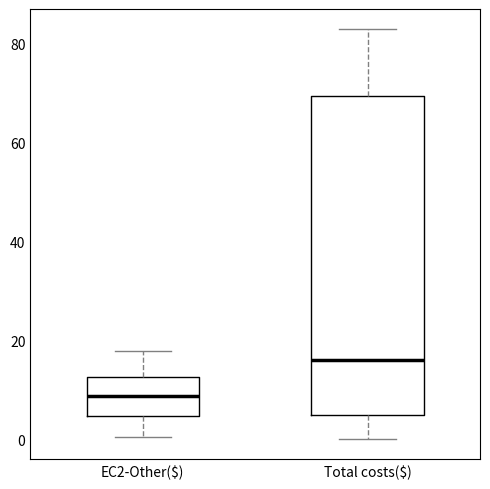

Which box's median line is the lowest?

EC2-Other($)